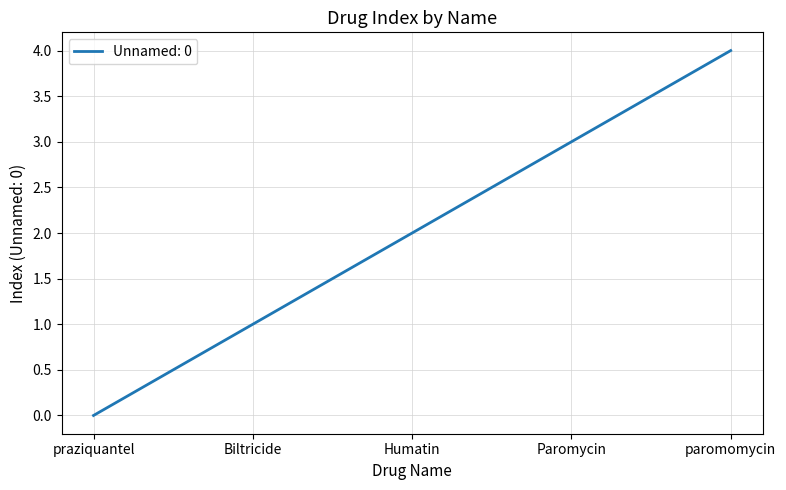

How many lines are shown in the chart?

1